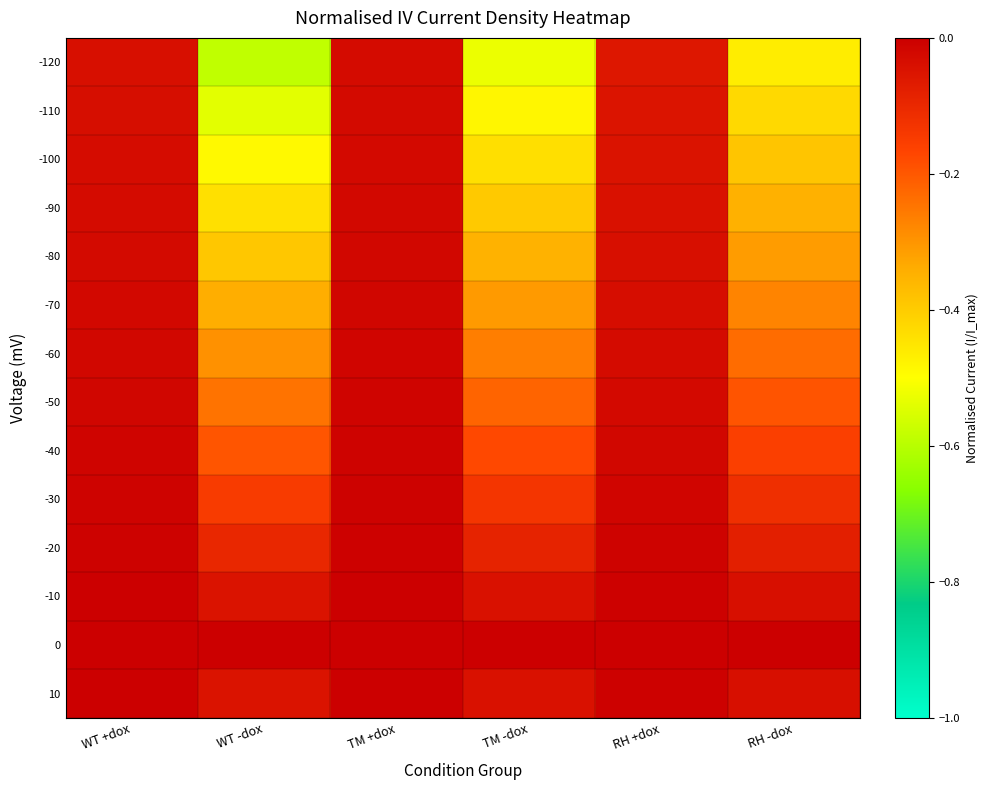

At which category is the sum across all series the highest?

TM +dox